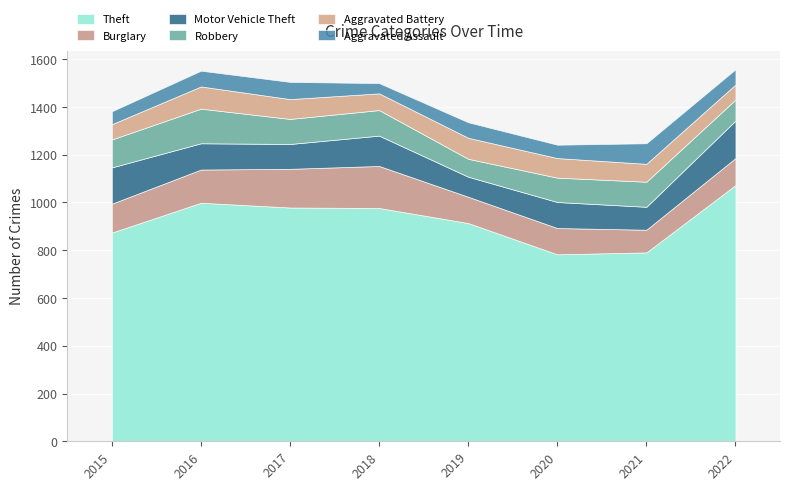

True or false: Theft has a value of 1073 at 2022.

True